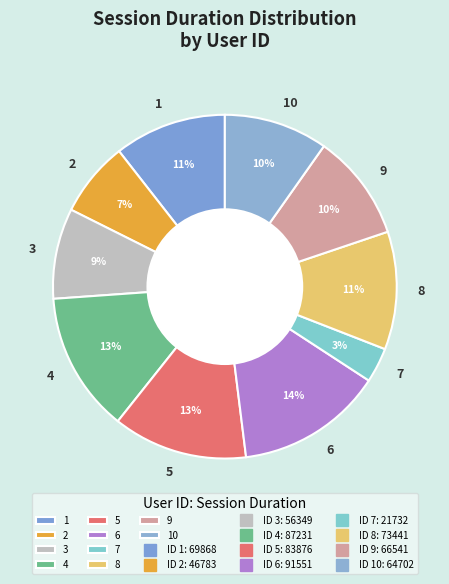

Which has a higher value, 1 or 3?

1